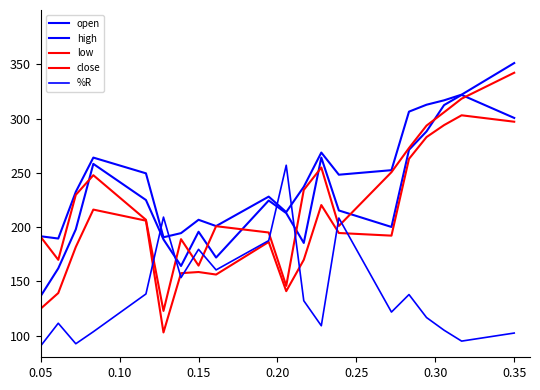

Reading right to left, list all the values displayed in this chart.

open: 300.5	321.8	312.4	288.1	271.2	200.1	215.3	264.0	185.4	212.8	224.4	171.9	195.7	164.1	188.6	224.9	258.2	197.9	161.9	136.4
high: 351.1	322.0	316.8	312.7	306.3	252.4	248.2	268.6	237.1	213.8	228.0	200.9	206.7	194.4	190.6	249.5	264.0	232.4	189.4	191.5
low: 297.1	303.0	293.9	282.9	262.8	192.1	194.5	220.3	169.8	140.9	186.3	156.2	158.6	157.5	102.9	205.9	216.1	181.6	139.2	124.8
close: 342.2	318.3	305.8	293.5	272.8	250.5	201.0	254.8	234.2	145.8	195.0	200.8	164.5	188.8	122.7	206.7	247.8	229.7	169.8	190.9
%R: 102.3	94.9	104.9	116.6	137.8	121.7	208.3	109.1	132.1	257.0	187.5	160.5	179.5	153.4	209.2	138.3	103.5	92.5	111.4	90.5